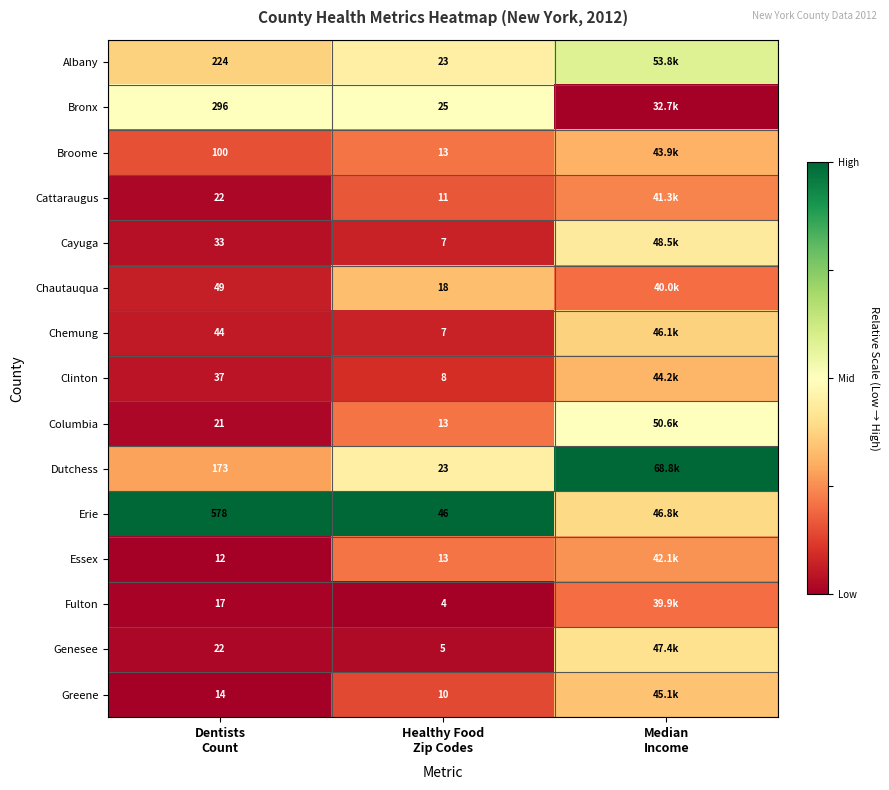

What is the total value across all series at Dentists
Count?

1642.0